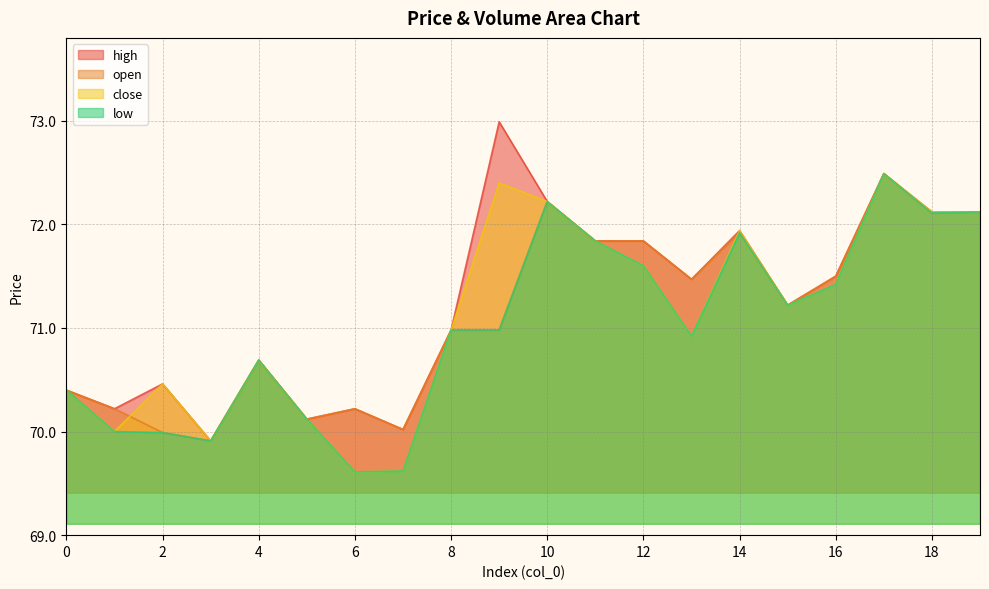

Is the value of low at 3 greater than the value of close at 15?

No